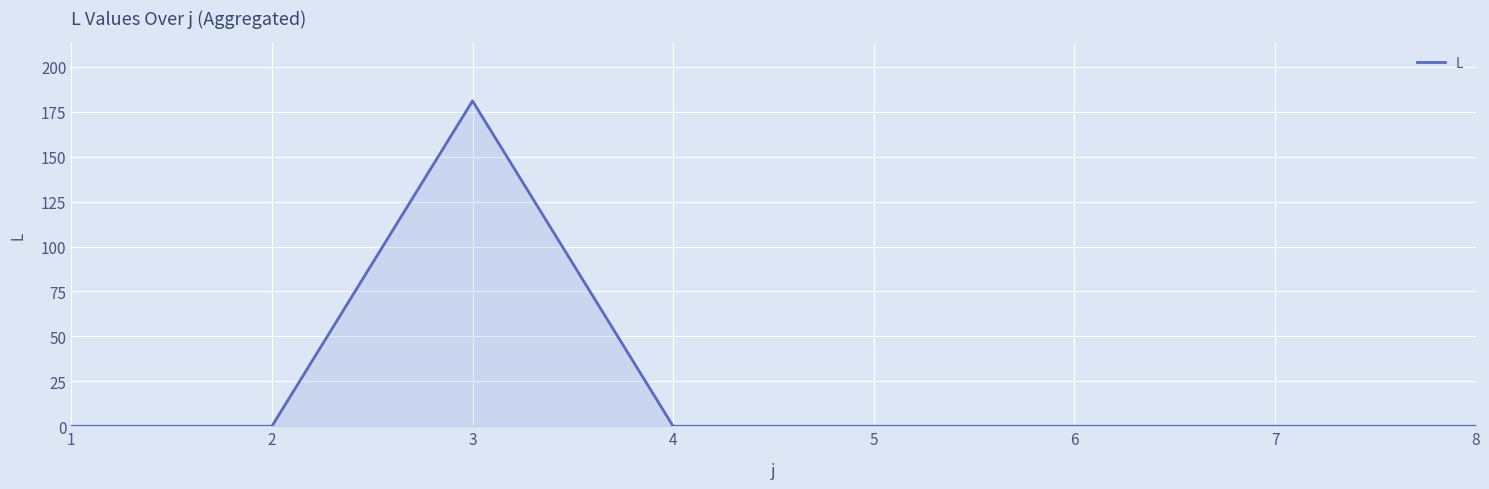

How many lines are shown in the chart?

1